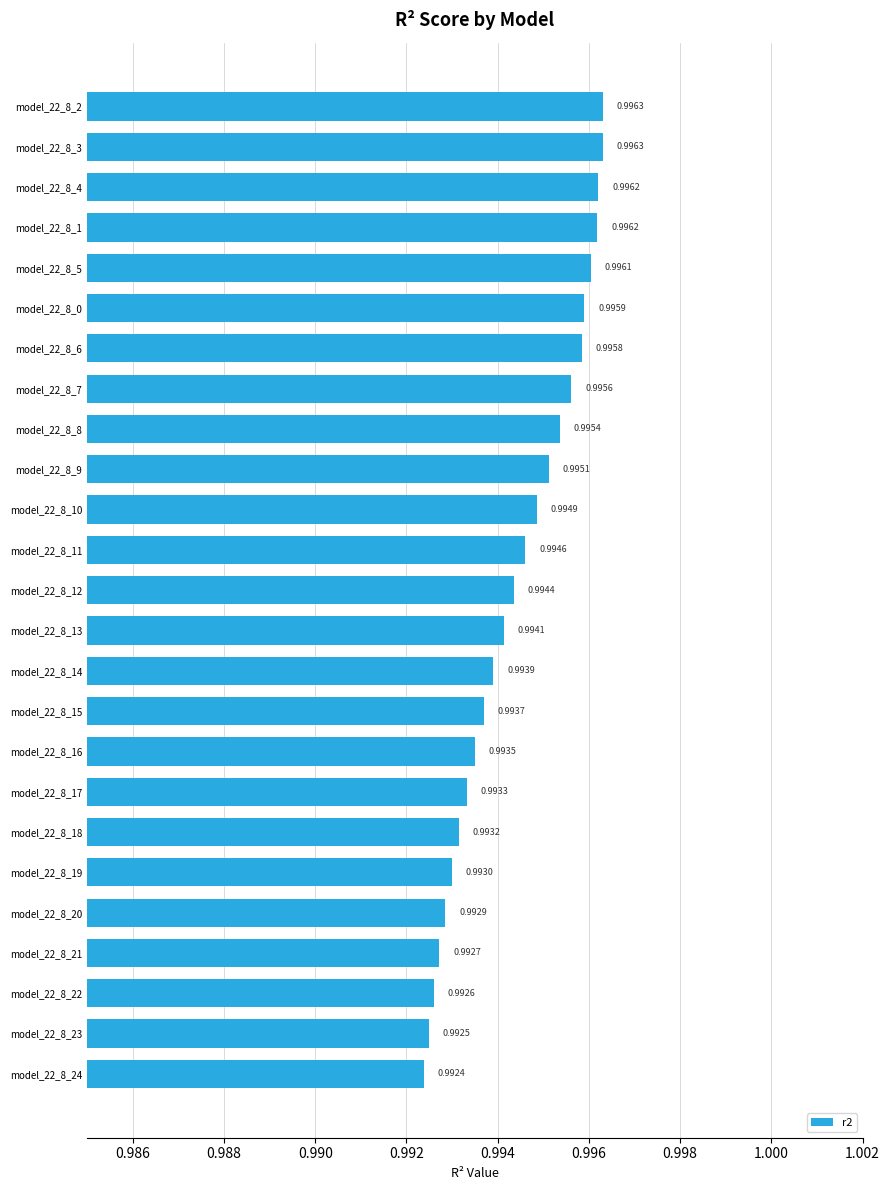

Between model_22_8_3 and model_22_8_13, which is larger?

model_22_8_3